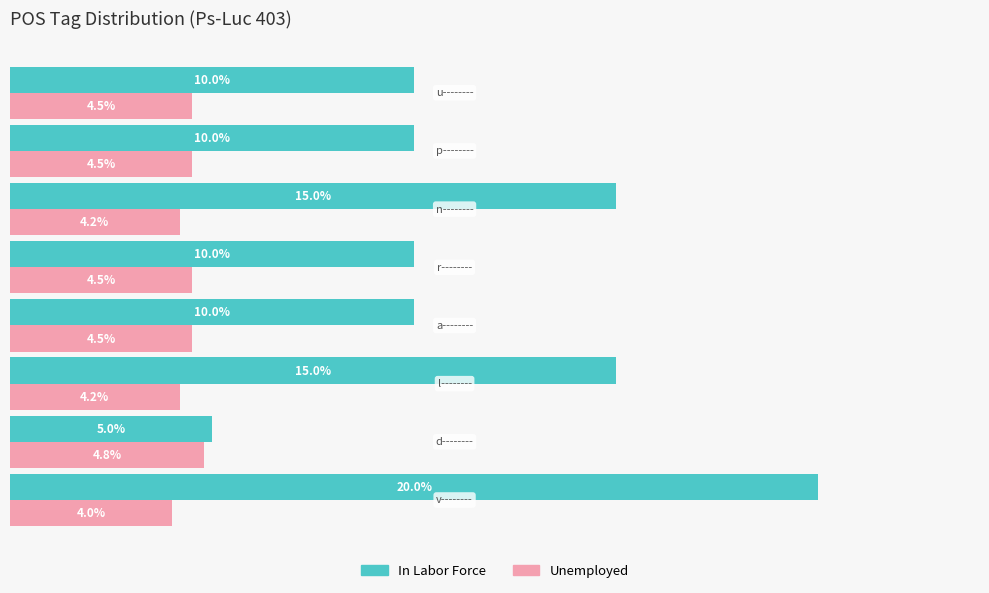

Which series has the largest total across all categories?

In Labor Force